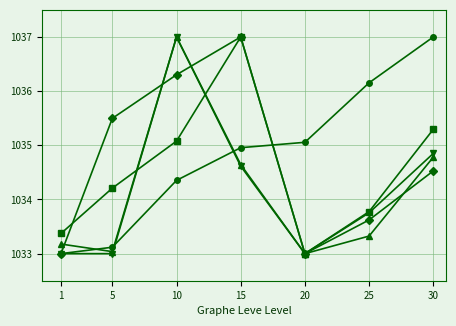

What is the smallest value displayed?

1033.0